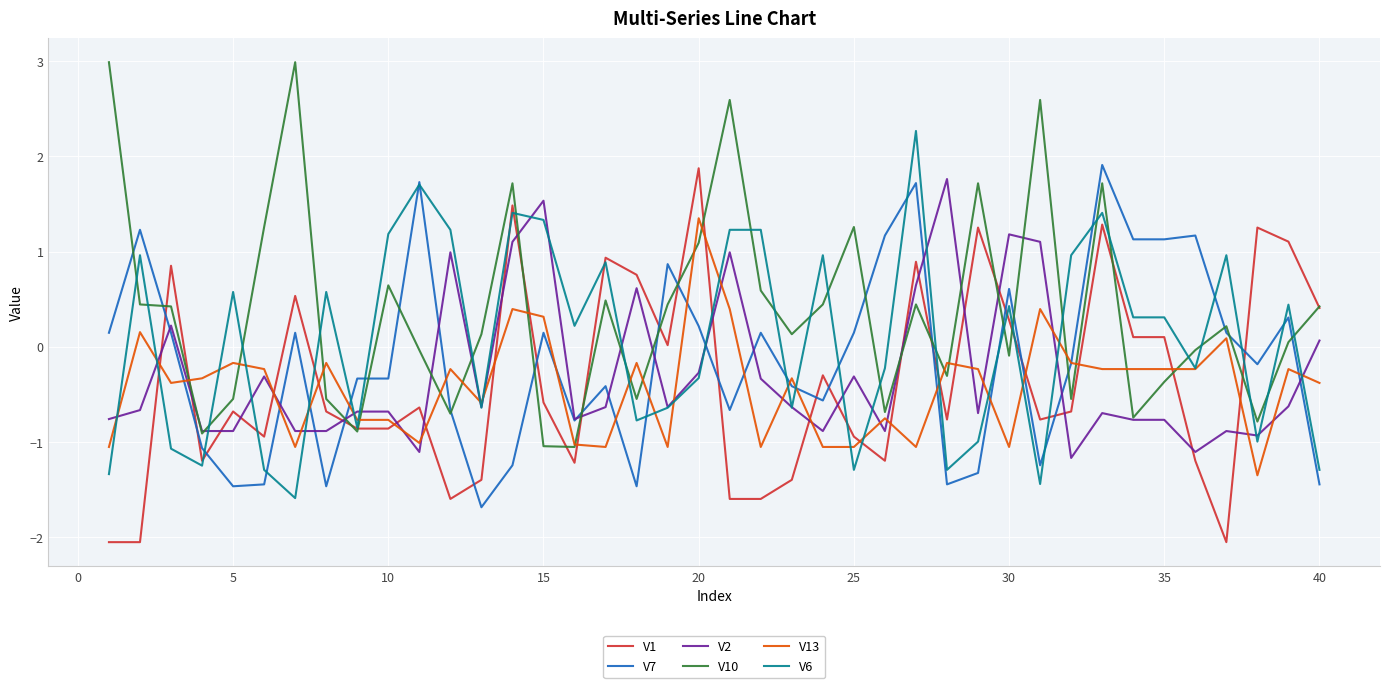

How many values in the V2 series exceed 0?

11